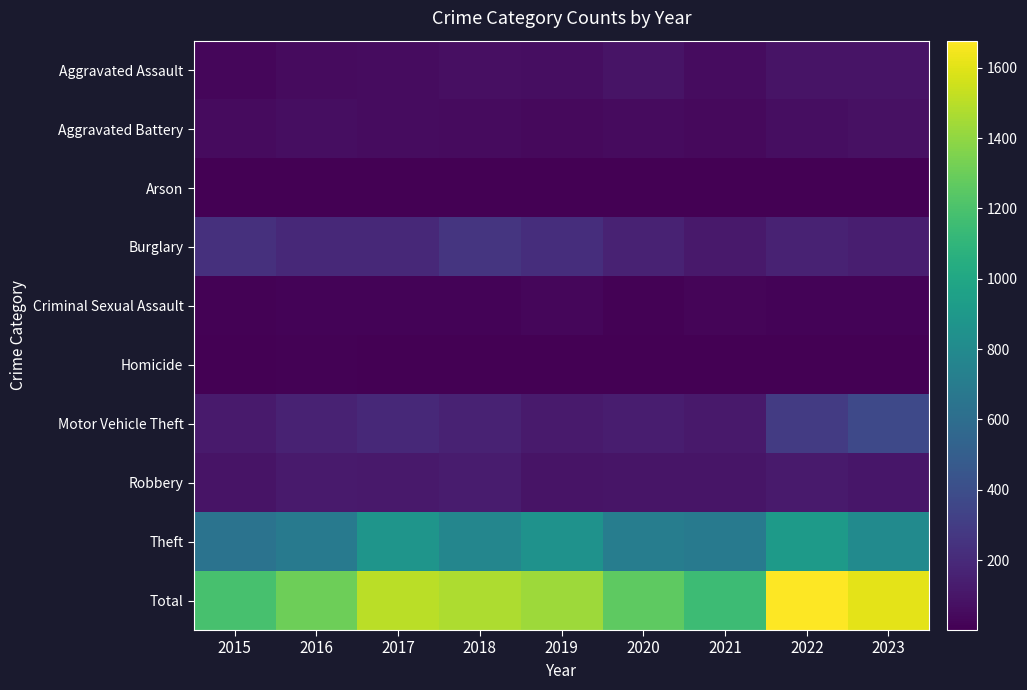

The Arson series shows 3 at 2016. True or false?

True